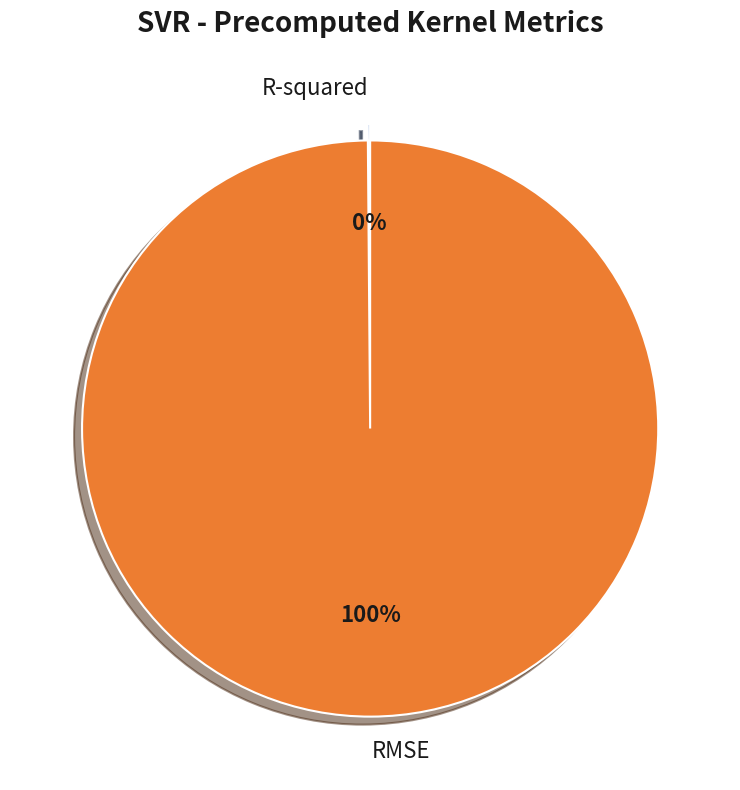

Which slice is the largest?

RMSE